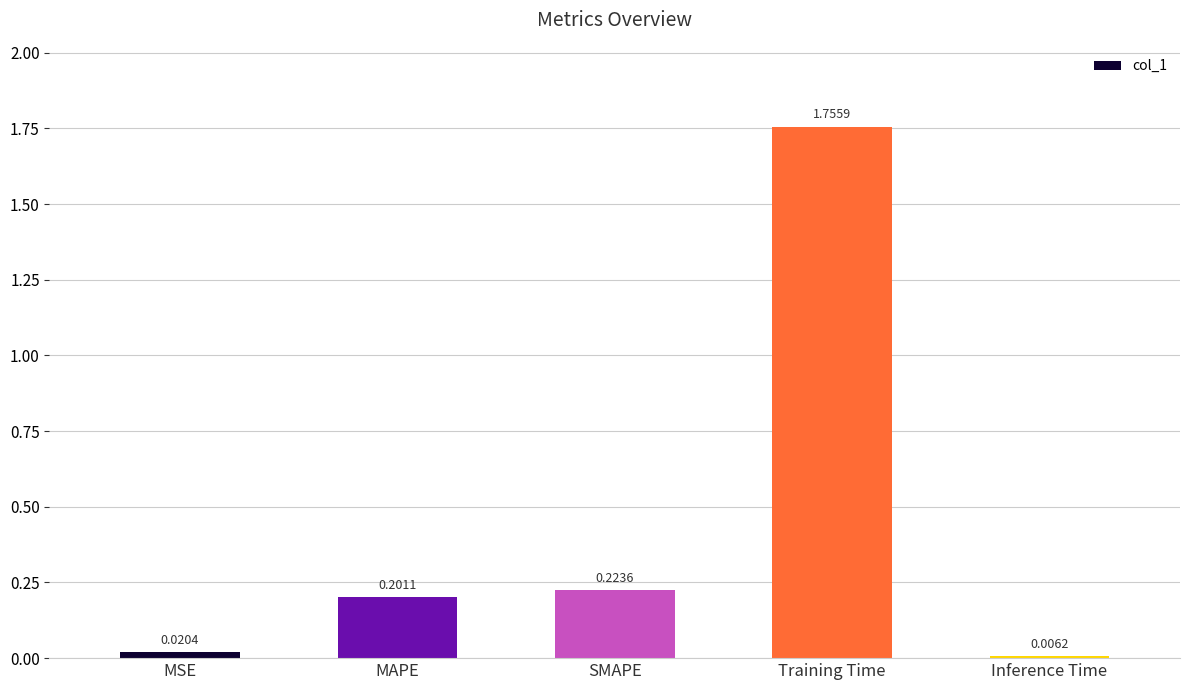

Rank the categories by value from highest to lowest.

Training Time, SMAPE, MAPE, MSE, Inference Time